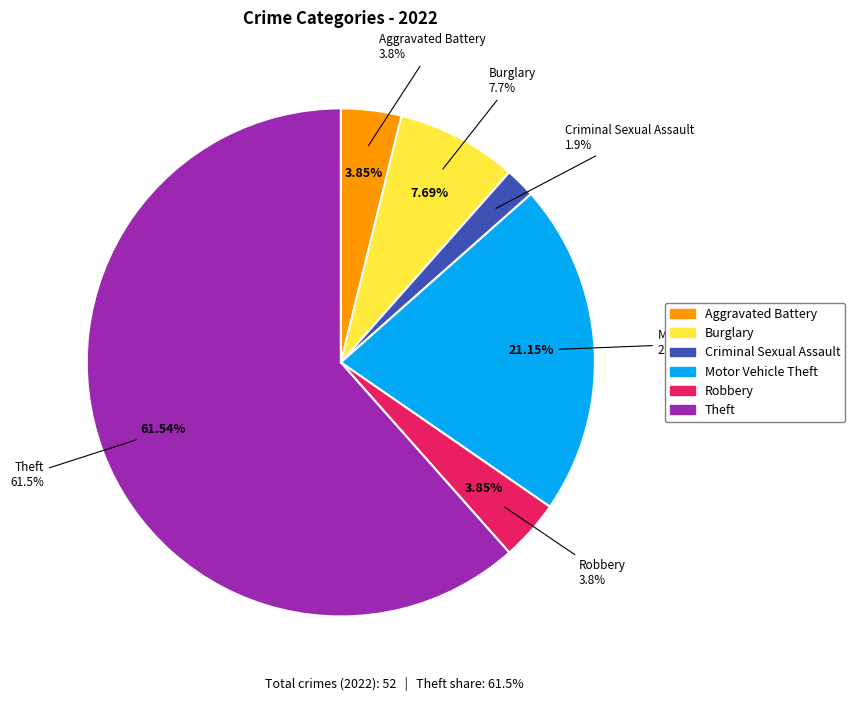

To the nearest percent, what is the difference between the Motor Vehicle Theft and Theft slice percentages?

40%